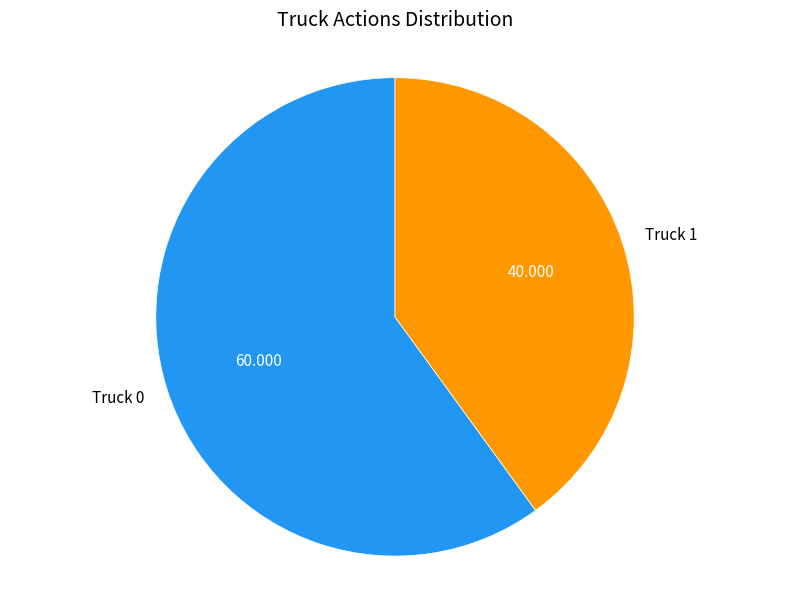

Do Truck 1 and Truck 0 together represent more than half of the pie?

Yes